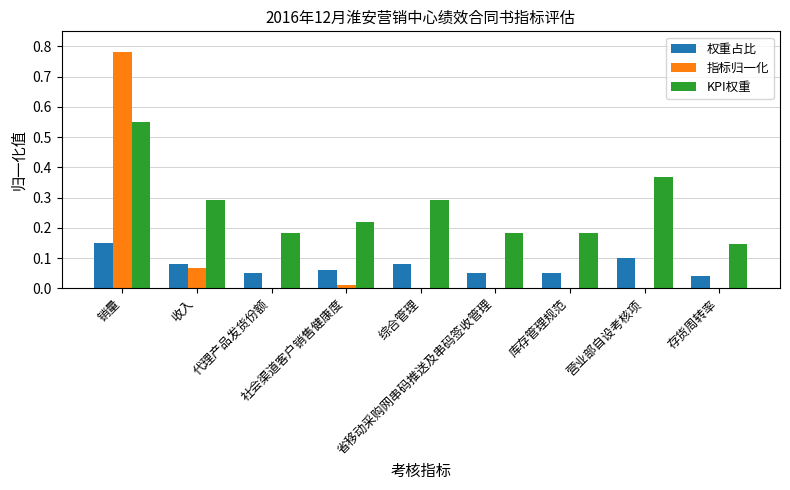

What is the sum of all 权重占比 values?

0.7